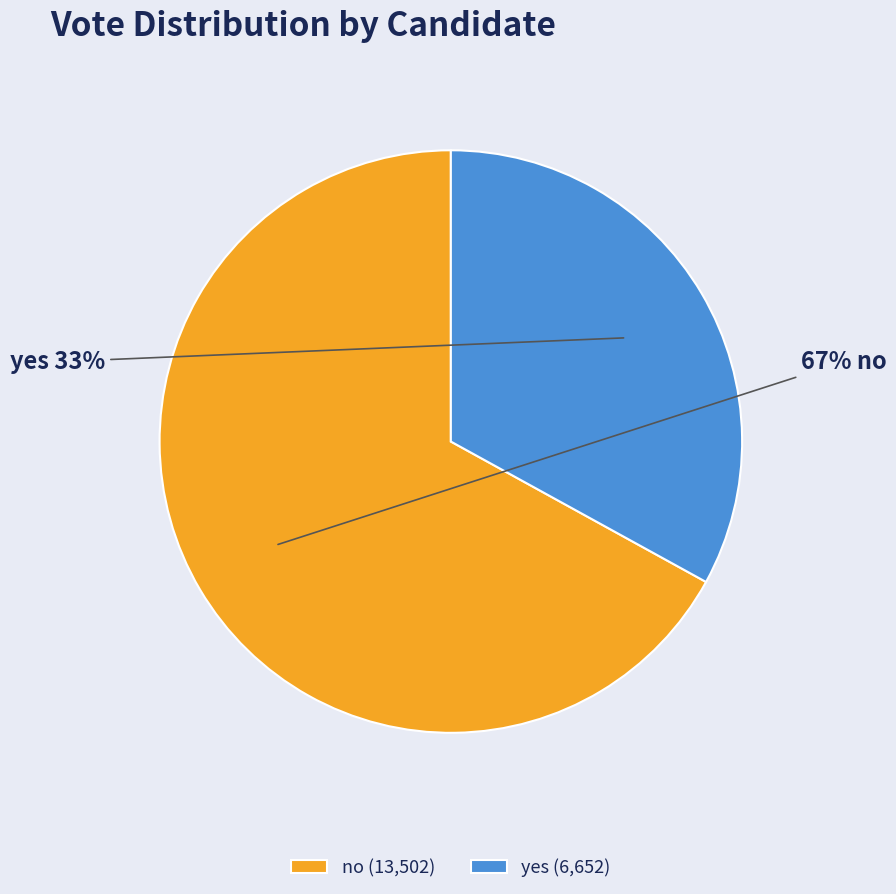

To the nearest percent, what is the difference between the yes and no slice percentages?

34%